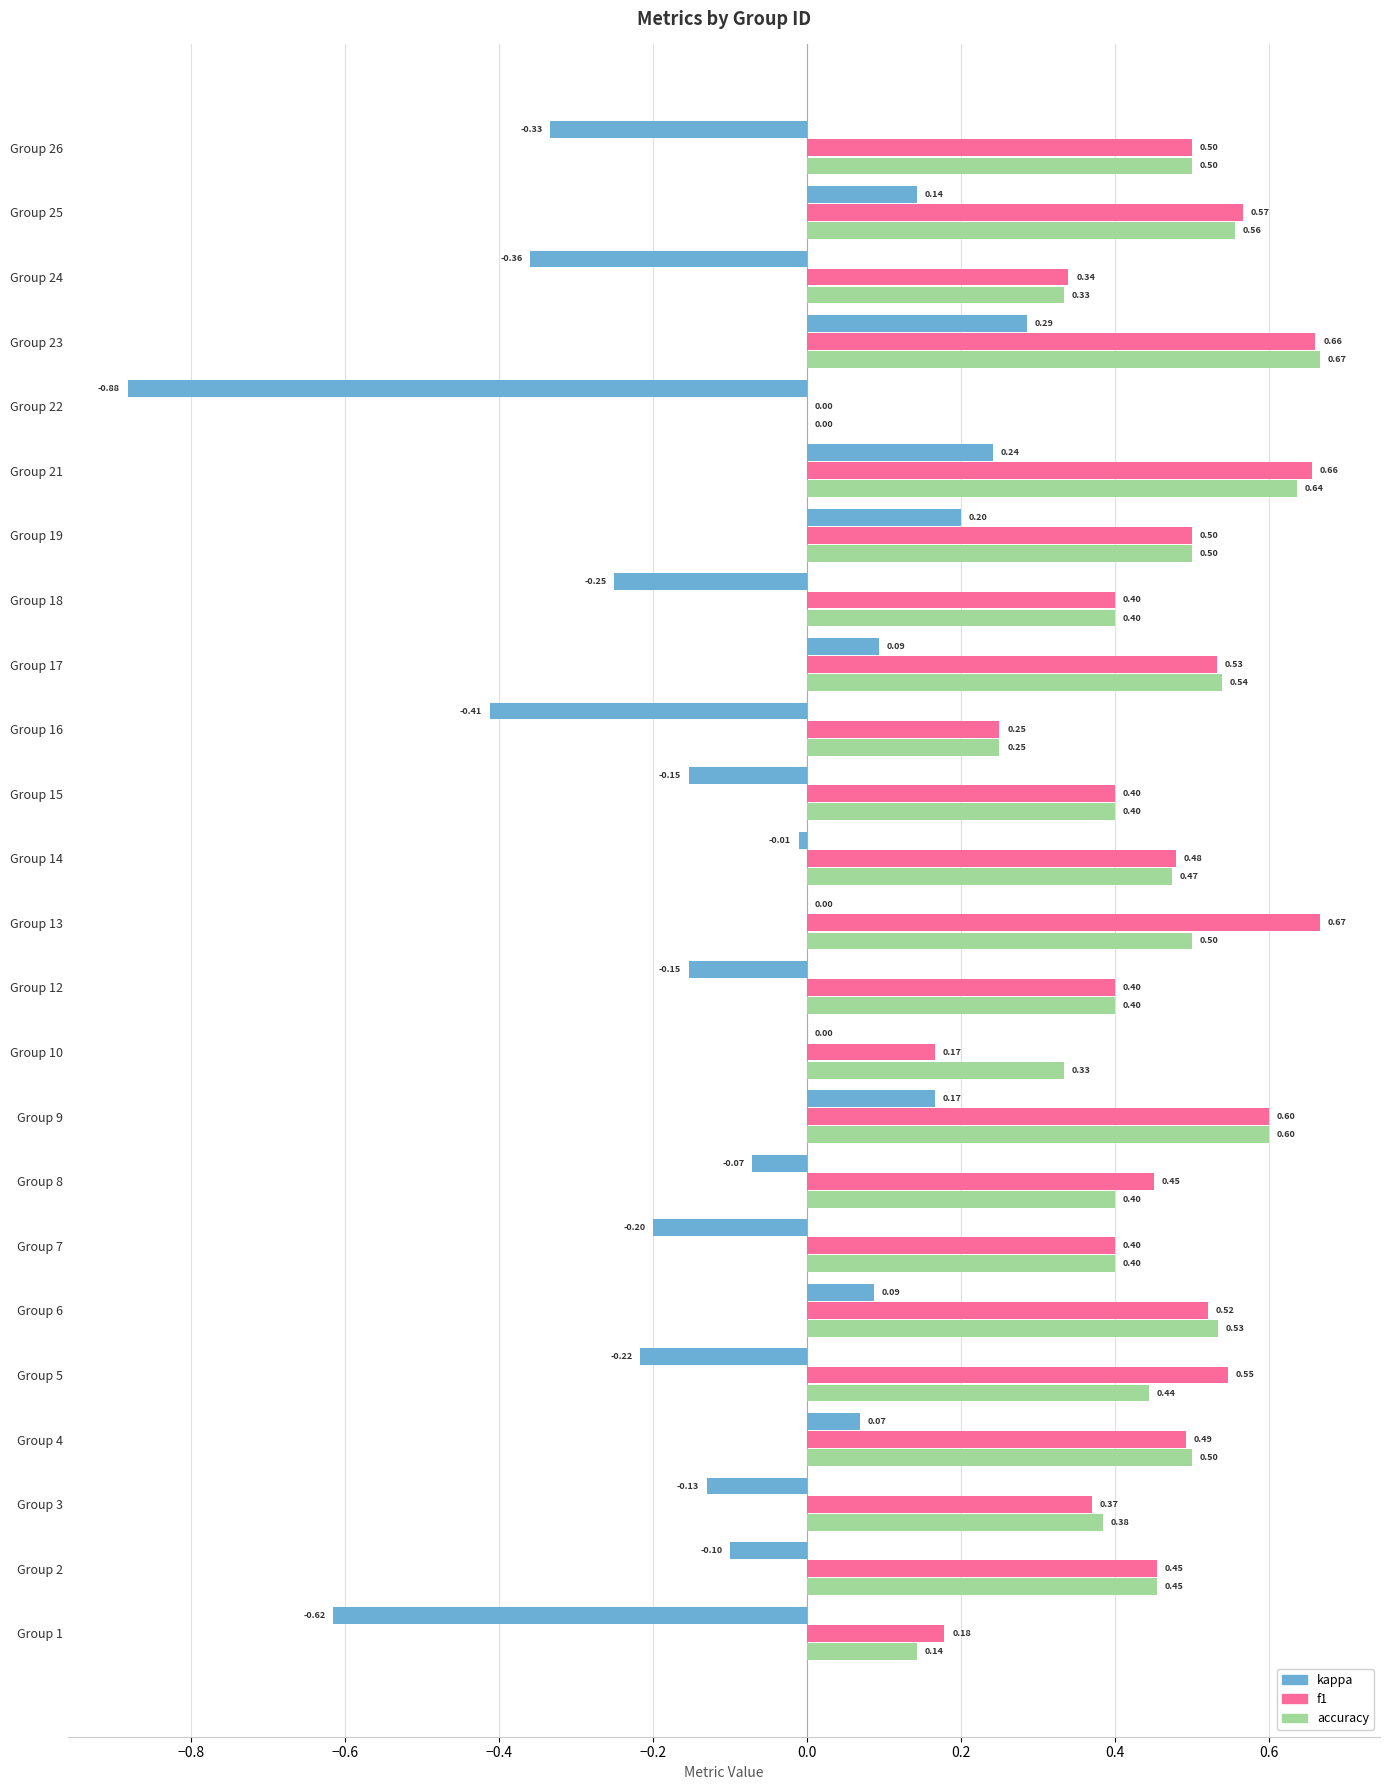

At which label is accuracy closest to 0?

Group 22